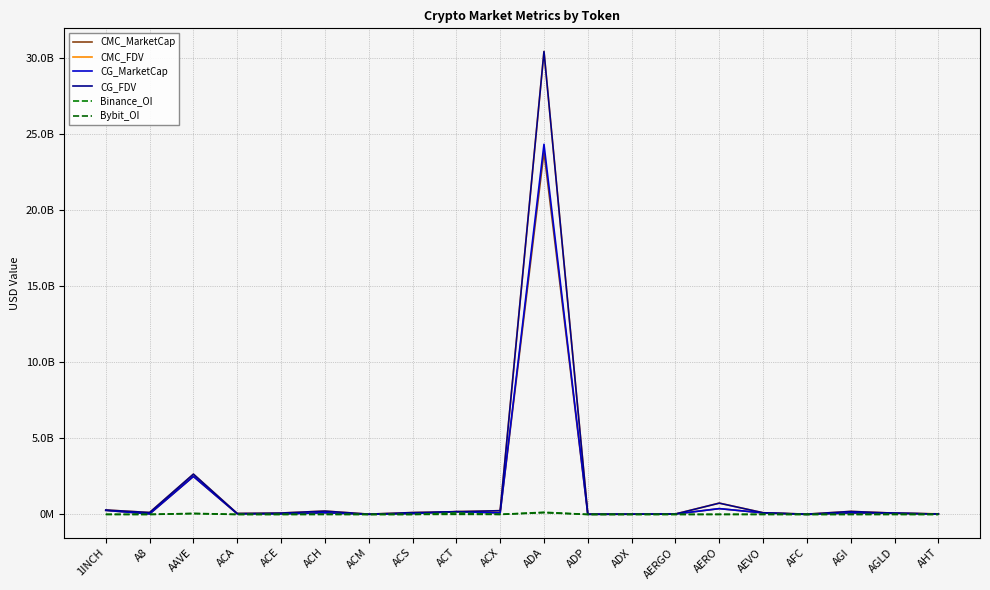

What are all the series names shown in the legend?

CMC_MarketCap, CMC_FDV, CG_MarketCap, CG_FDV, Binance_OI, Bybit_OI